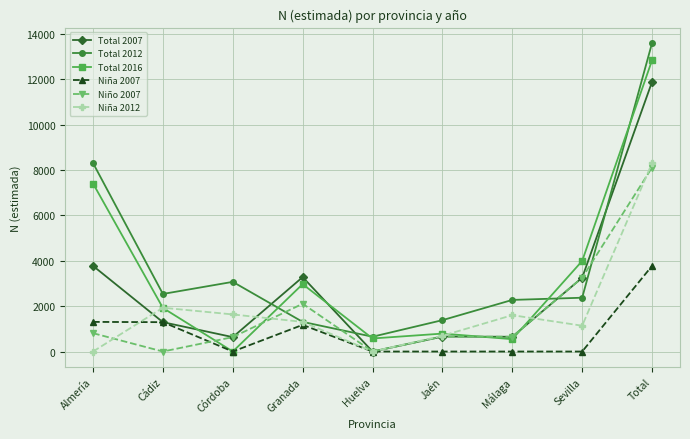

The value of Niño 2007 at Málaga is 174. True or false?

False